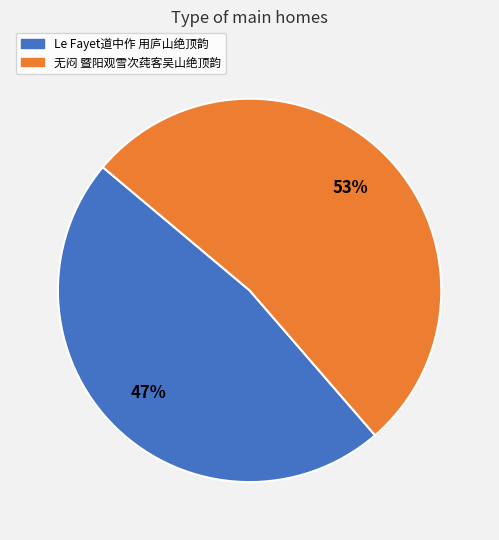

Do 无闷 暨阳观雪次莼客吴山绝顶韵 and Le Fayet道中作 用庐山绝顶韵 together represent more than half of the pie?

Yes